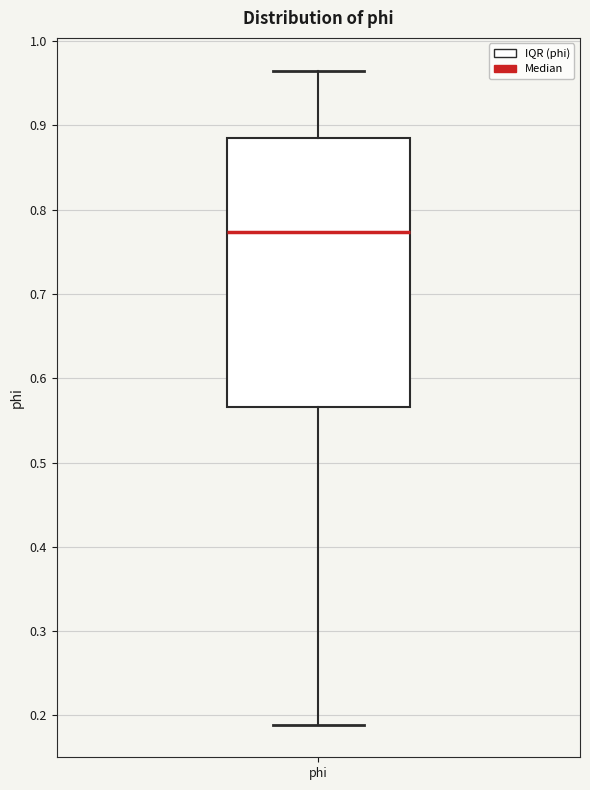

Transcribe this box plot: give where the median line is, the range the box spans, and where the two whiskers end, as read against the y-axis. The values are not printed on the chart, so give them approximately, as read against the axis.

median 0.77, box 0.57 to 0.89, whiskers 0.19 to 0.97